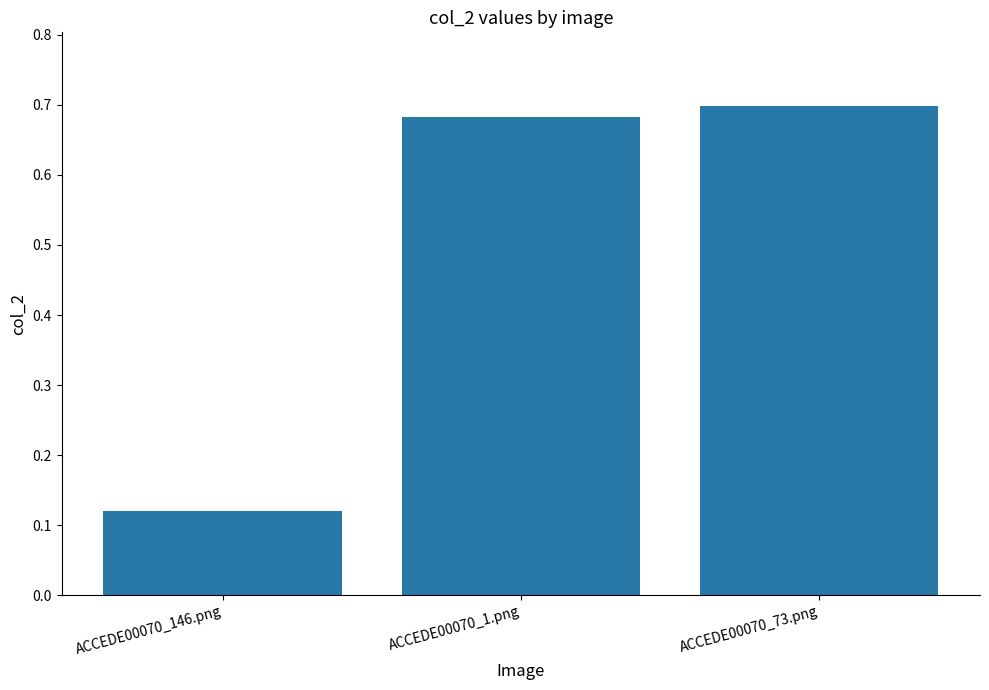

At which category does the chart reach its peak across all series?

ACCEDE00070_73.png